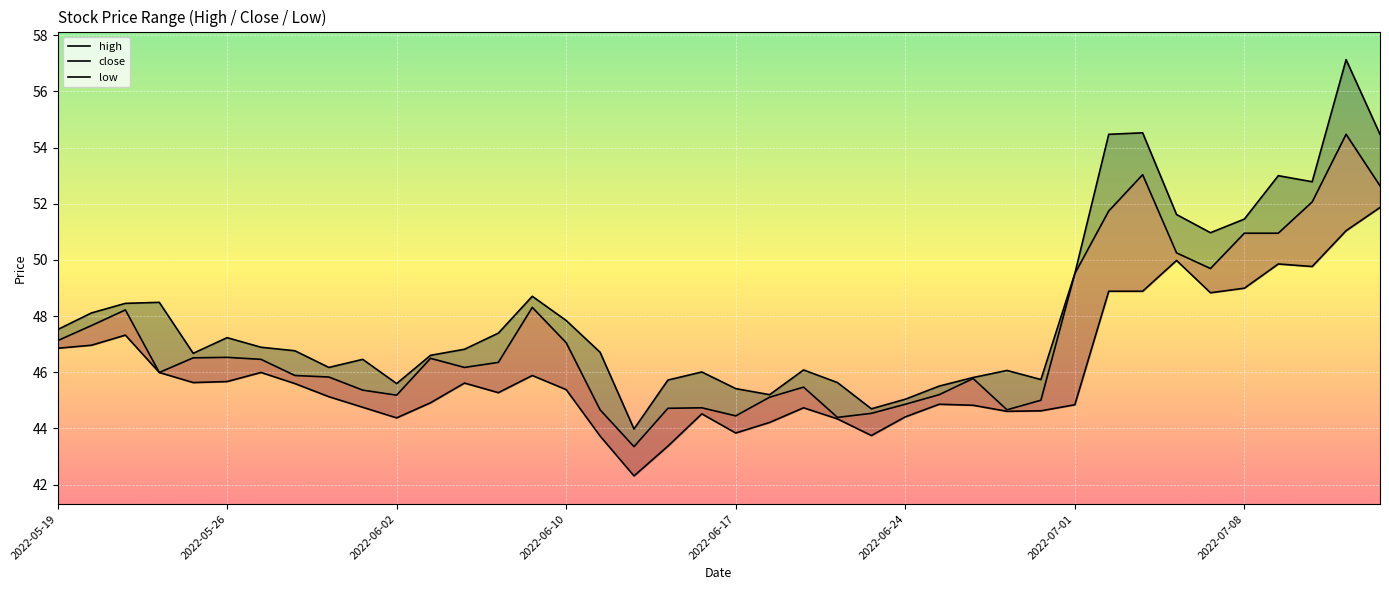

At which category is the sum across all series the highest?

38